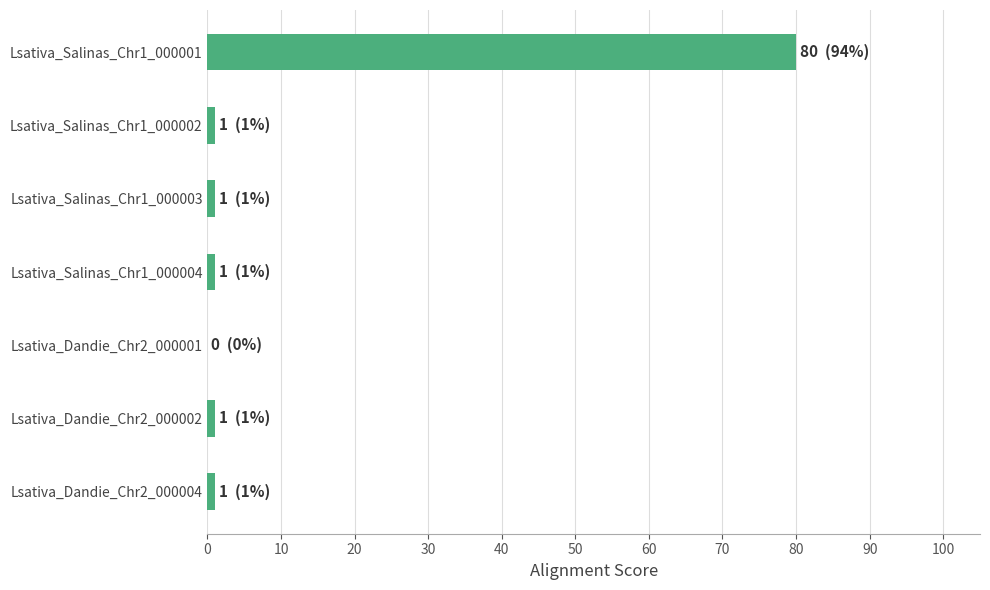

The value at Lsativa_Salinas_Chr1_000001 is 125. True or false?

False